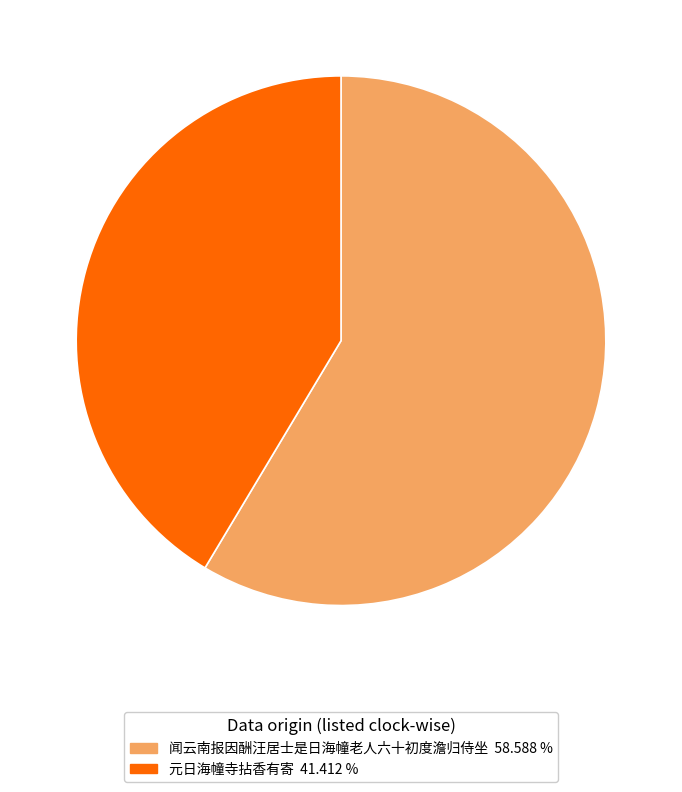

Is it true that 闻云南报因酬汪居士是日海幢老人六十初度澹归侍坐 is 47% of the pie?

False